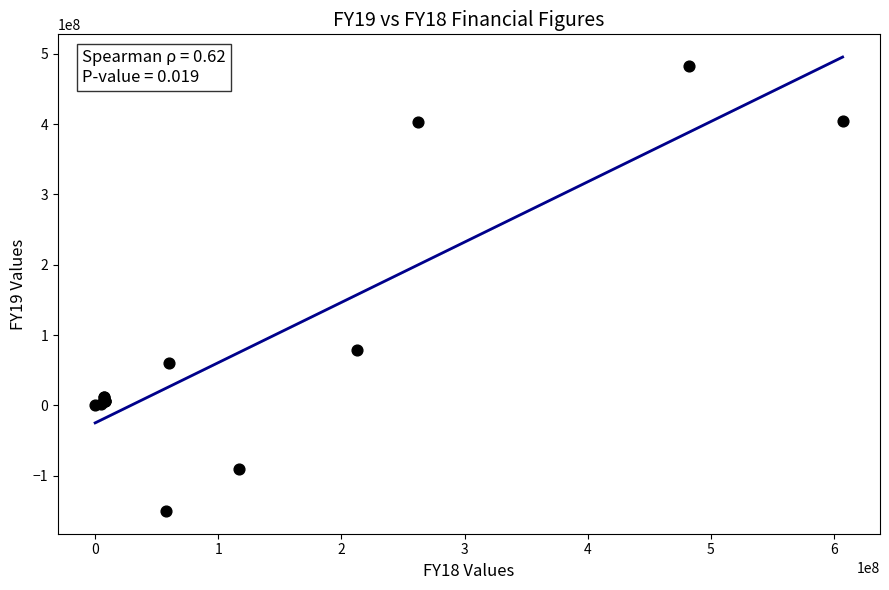

What Y value in the scatter plot is closest to 166124982?

78015493.2